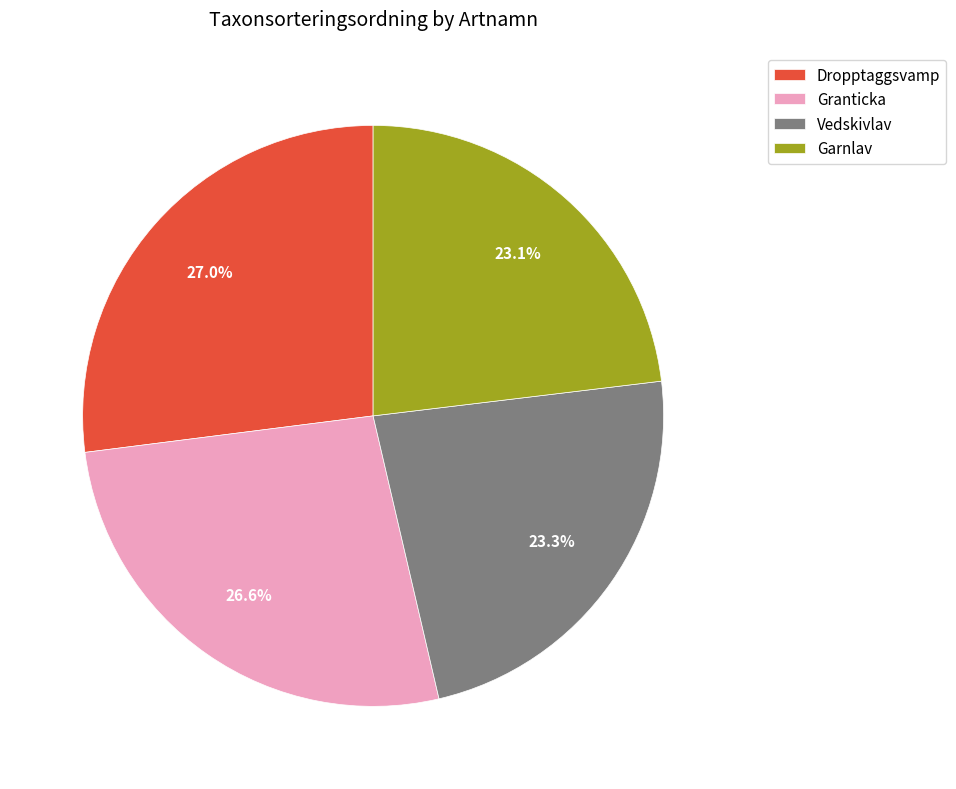

What is the ratio of the value at Granticka to the value at Garnlav?

1.2